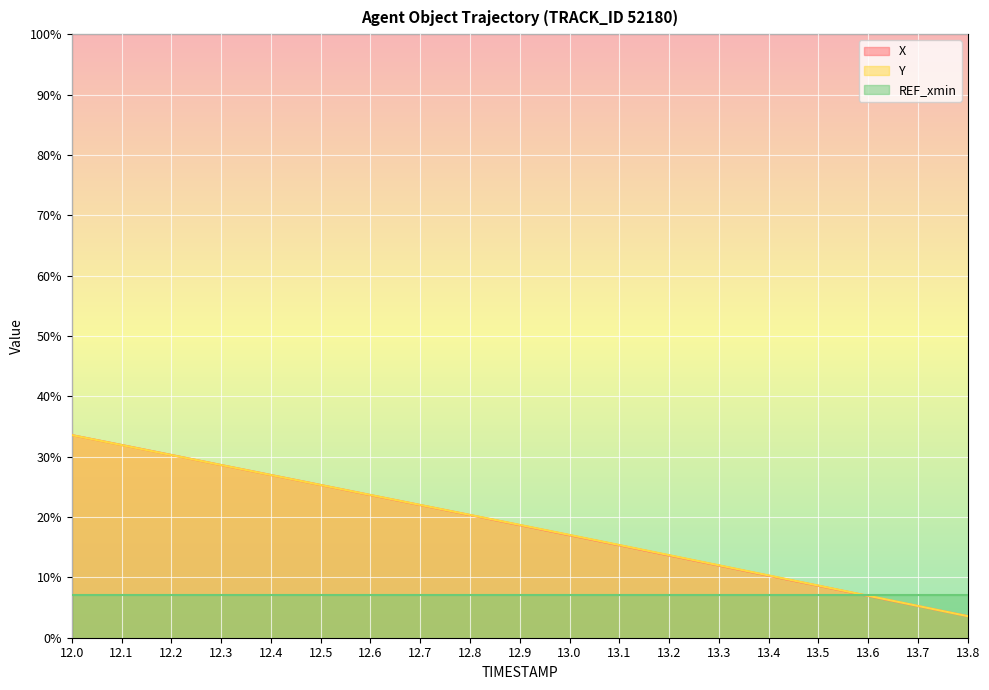

True or false: X has a value of 215.7 at 12.0.

False